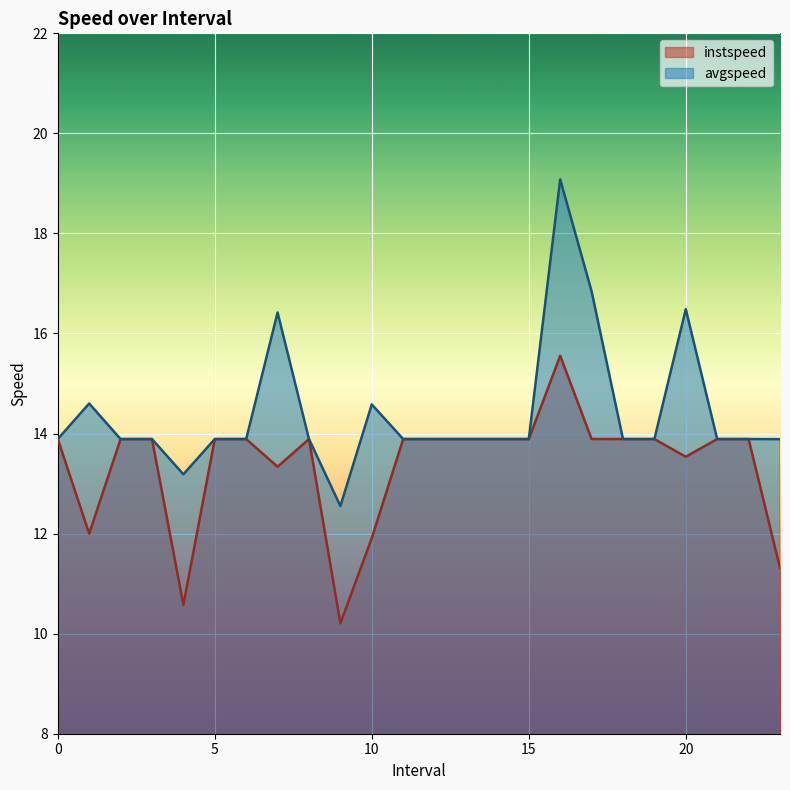

True or false: avgspeed has a value of 5.2 at 21.

False